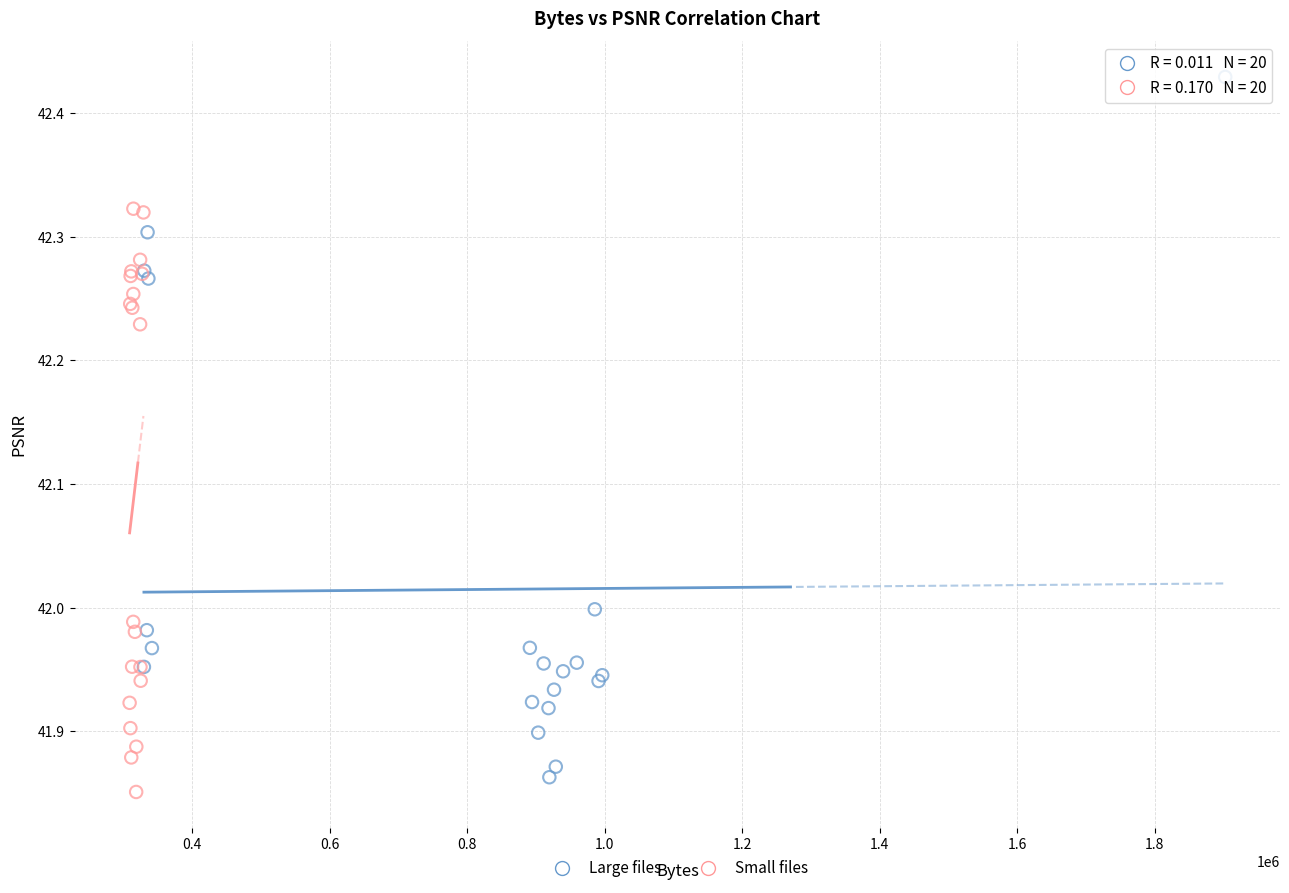

Which series has the widest spread of Y values?

Large files